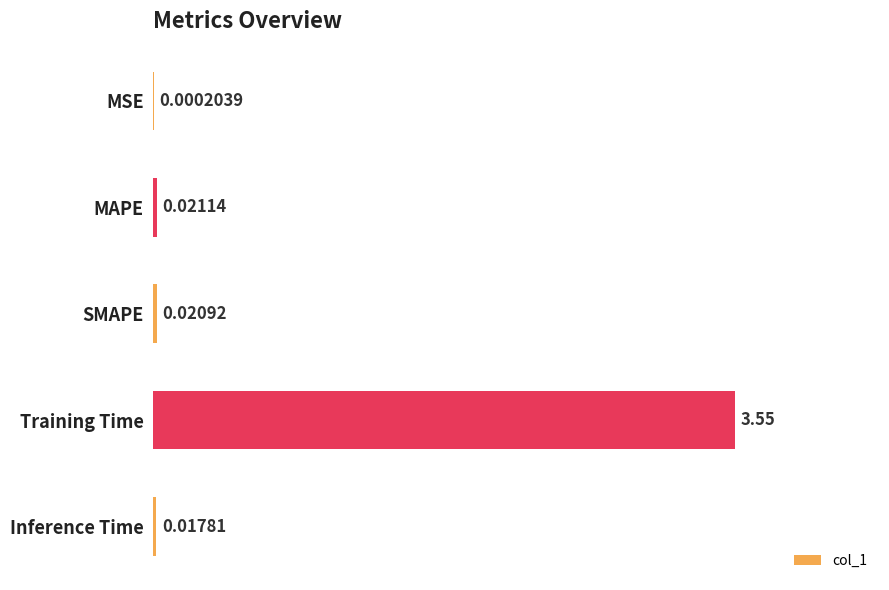

What is the sum of all values?

3.6